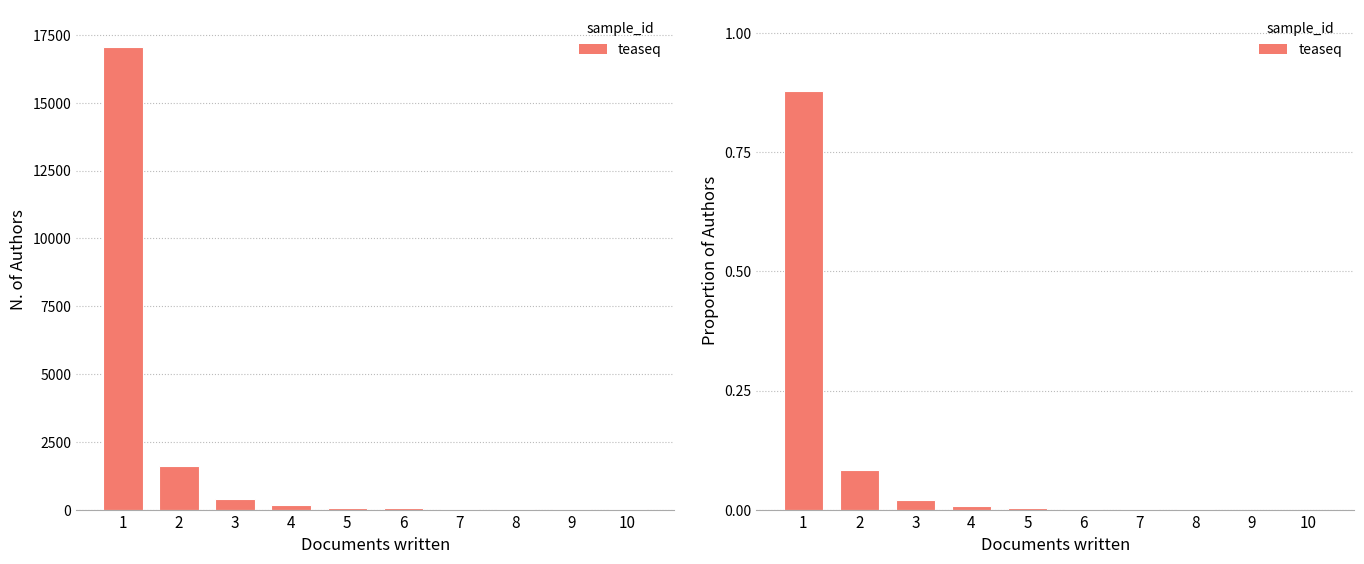

The chart shows a value of 0.0 at 6. True or false?

False